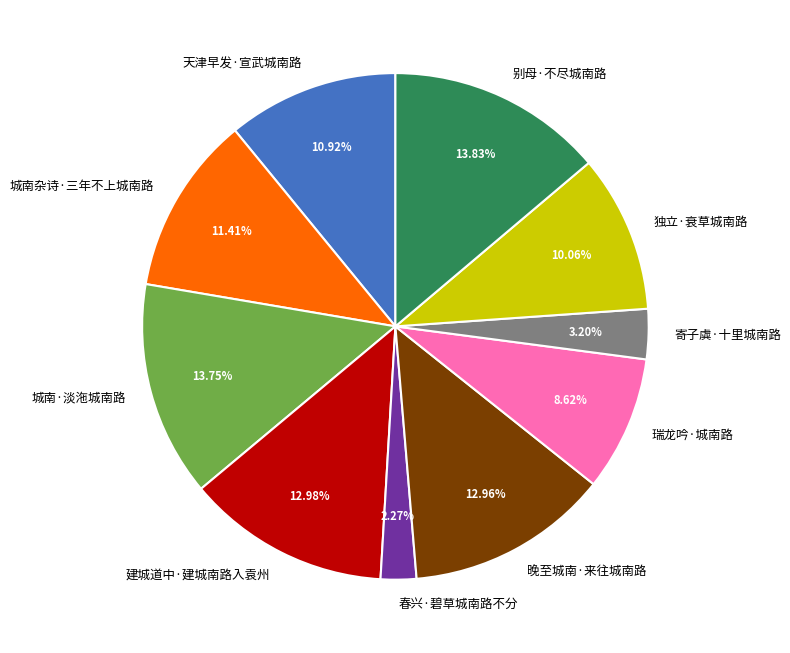

Combined, do 天津早发·宣武城南路 and 别母·不尽城南路 account for over 50%?

No